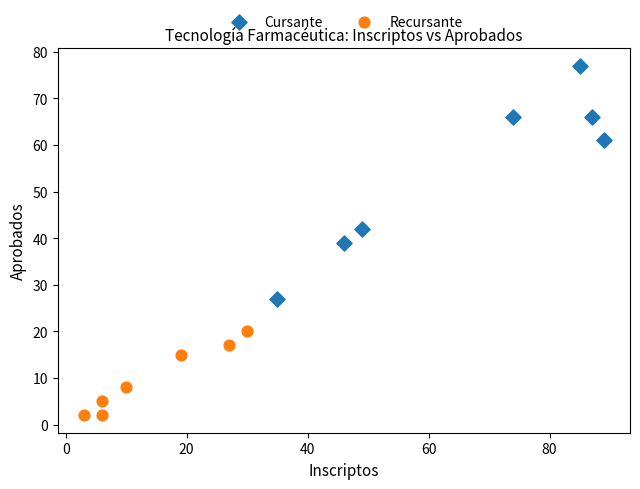

Which series reaches the minimum Y coordinate?

Recursante